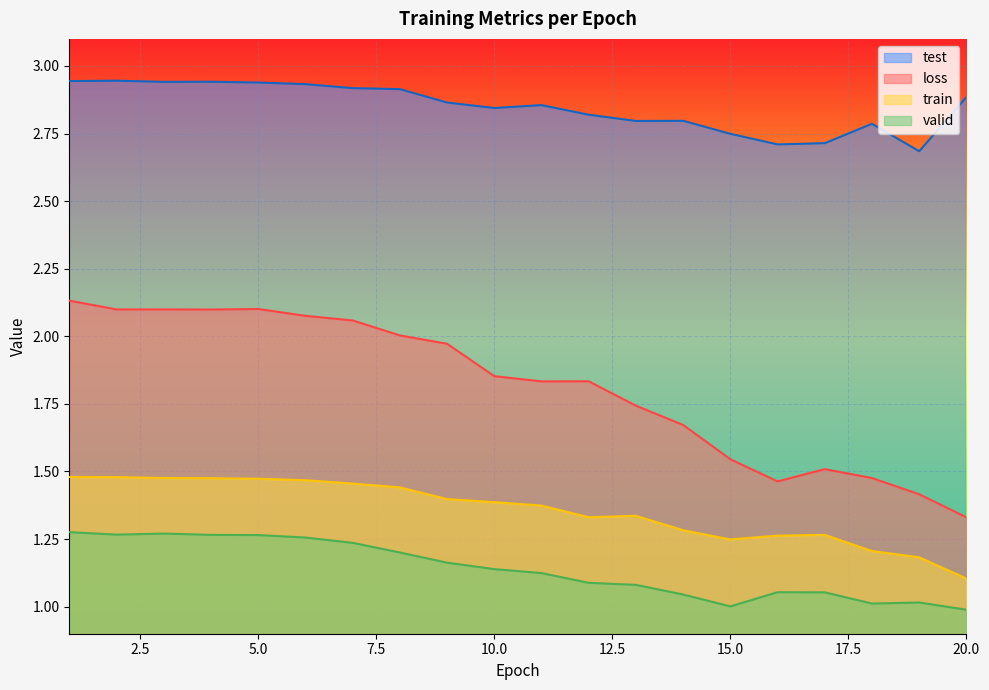

True or false: train and test cross at least once.

False